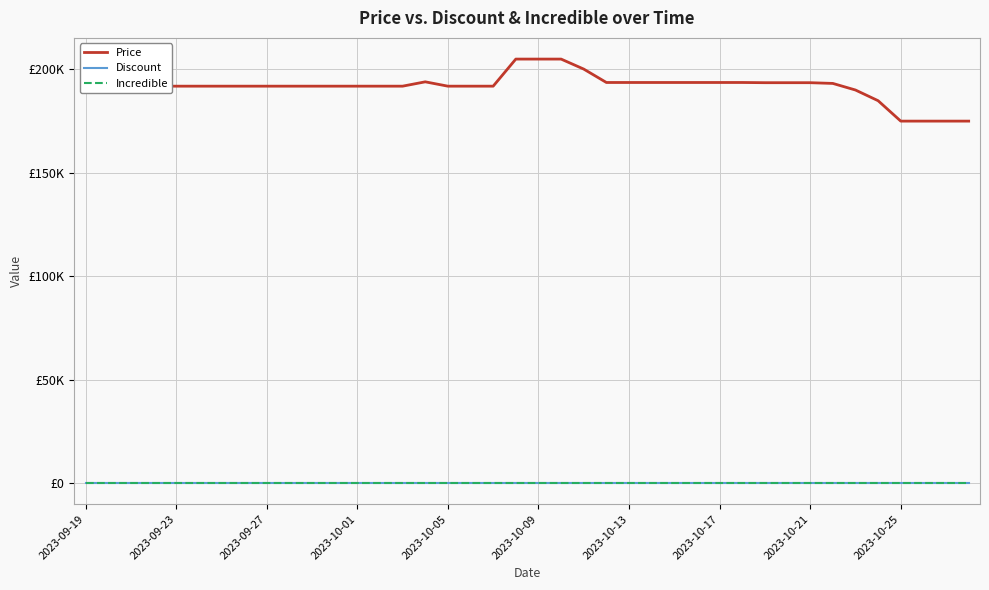

True or false: Incredible and Price cross at least once.

False